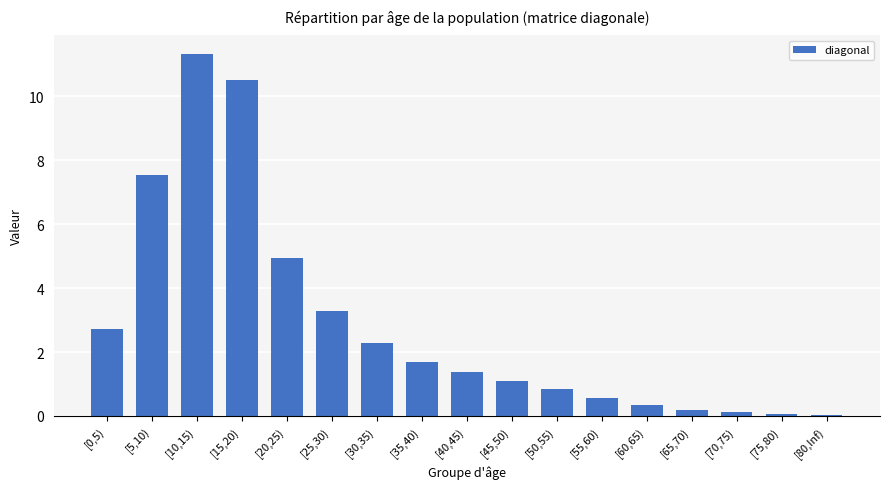

The value at [20,25) is 8.4. True or false?

False